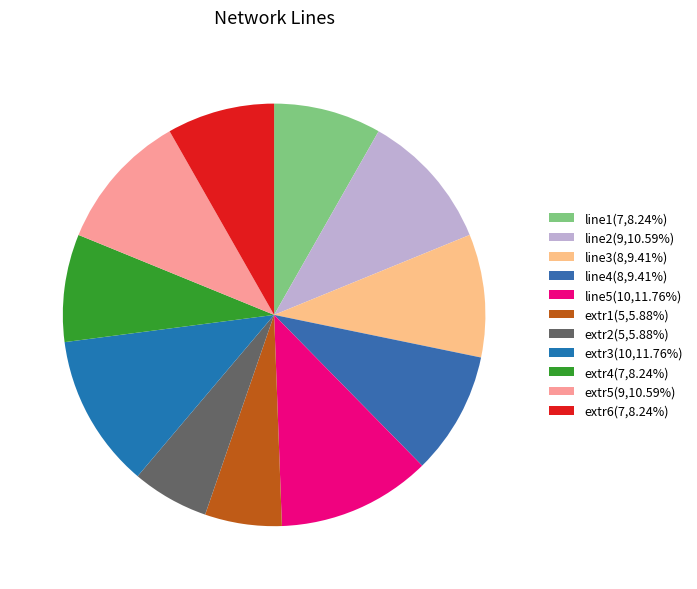

Does line1 account for over 50% of the chart?

No